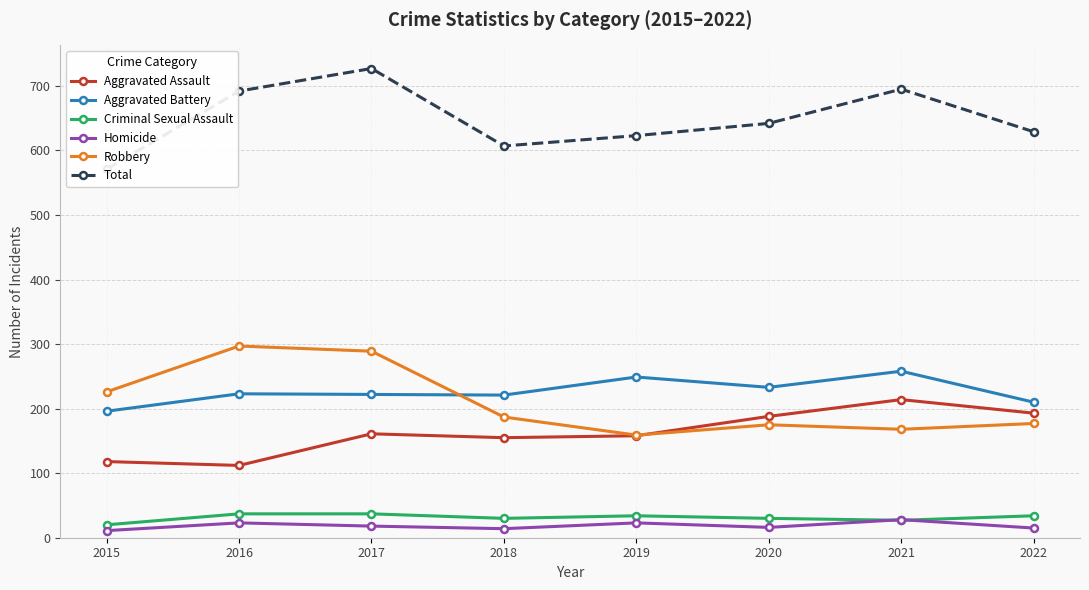

Reading left to right, extract all data points from this chart.

Aggravated Assault: 2015=118	2016=112	2017=161	2018=155	2019=158	2020=188	2021=214	2022=193
Aggravated Battery: 2015=196	2016=223	2017=222	2018=221	2019=249	2020=233	2021=258	2022=210
Criminal Sexual Assault: 2015=20	2016=37	2017=37	2018=30	2019=34	2020=30	2021=27	2022=34
Homicide: 2015=11	2016=23	2017=18	2018=14	2019=23	2020=16	2021=28	2022=15
Robbery: 2015=226	2016=297	2017=289	2018=187	2019=159	2020=175	2021=168	2022=177
Total: 2015=571	2016=692	2017=727	2018=607	2019=623	2020=642	2021=695	2022=629